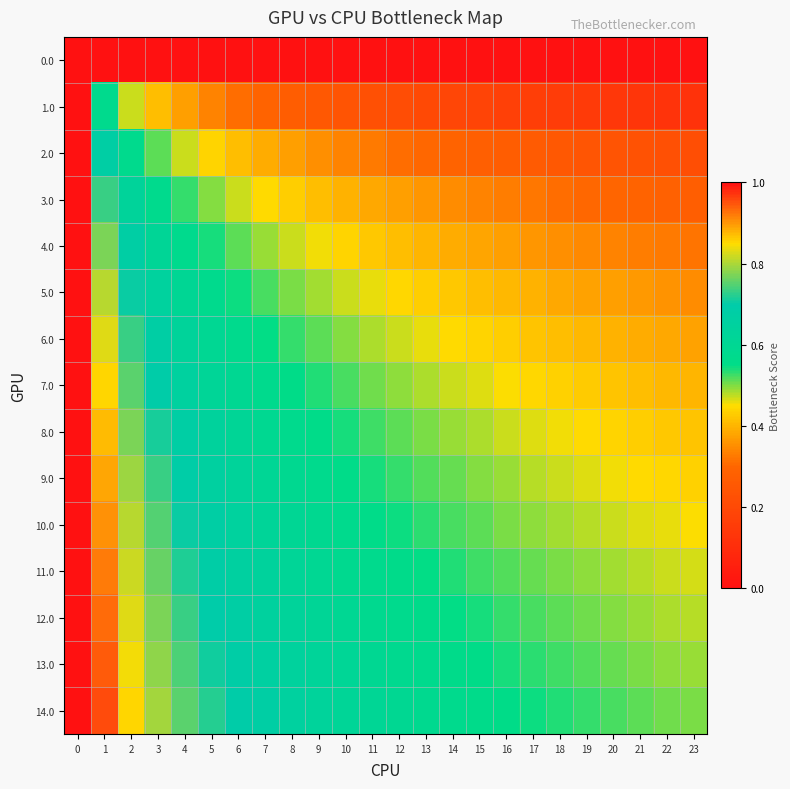

What is the spread (max minus min) of values at 5?

0.7